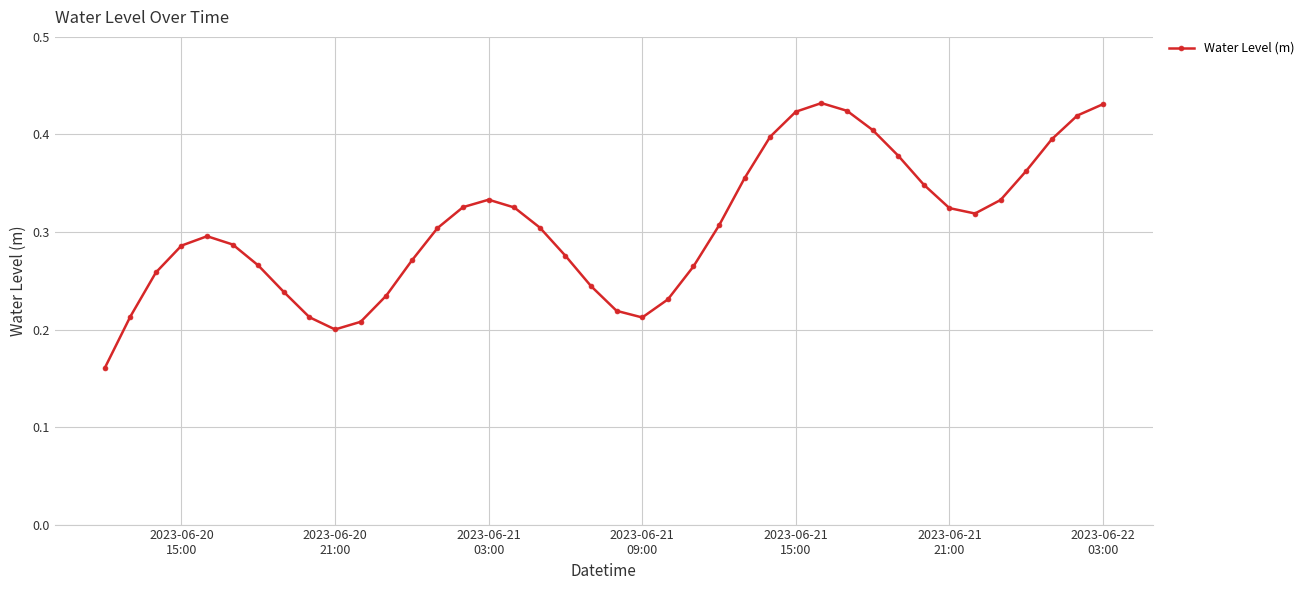

What is the sum of all values?

12.2